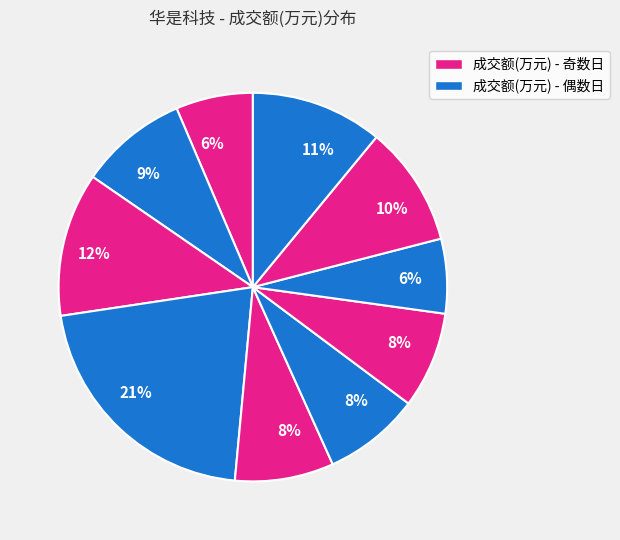

Is there any slice that represents more than half of the pie?

No